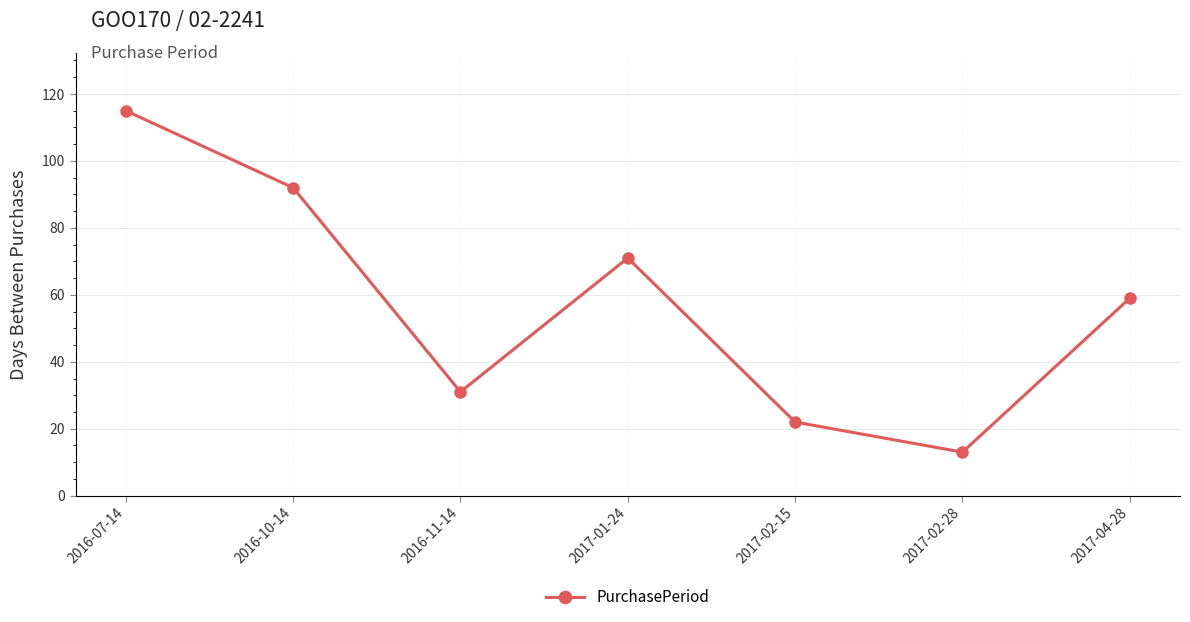

Does the chart have visible grid lines?

Yes